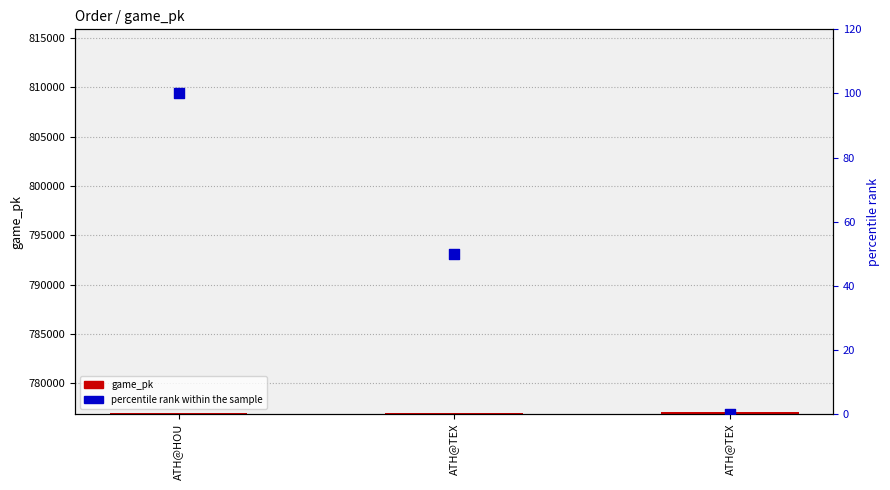

Which series reaches the minimum Y coordinate?

percentile rank within the sample